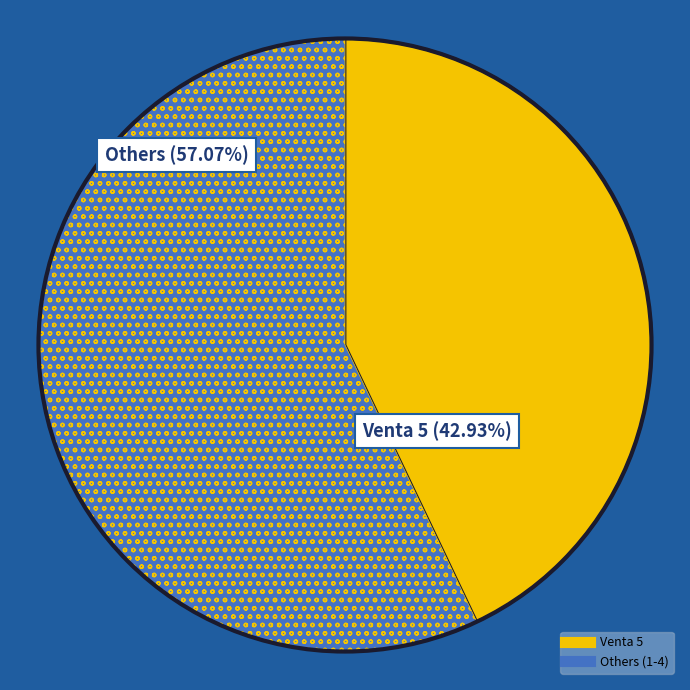

Count the number of slices in the pie.

2